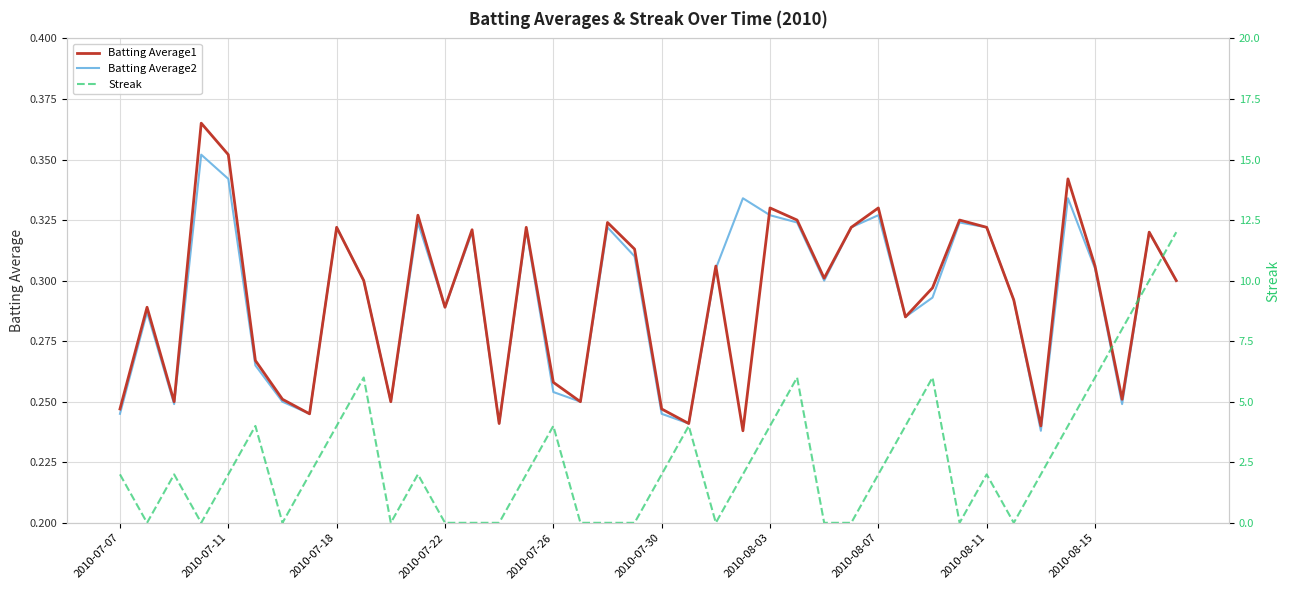

Which series has the largest range (max minus min)?

Streak